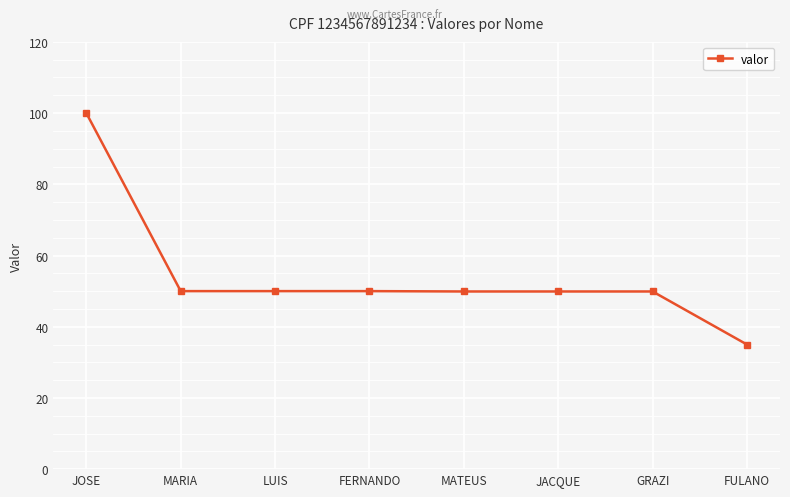

What is the difference between the second highest and minimum values?

15.0